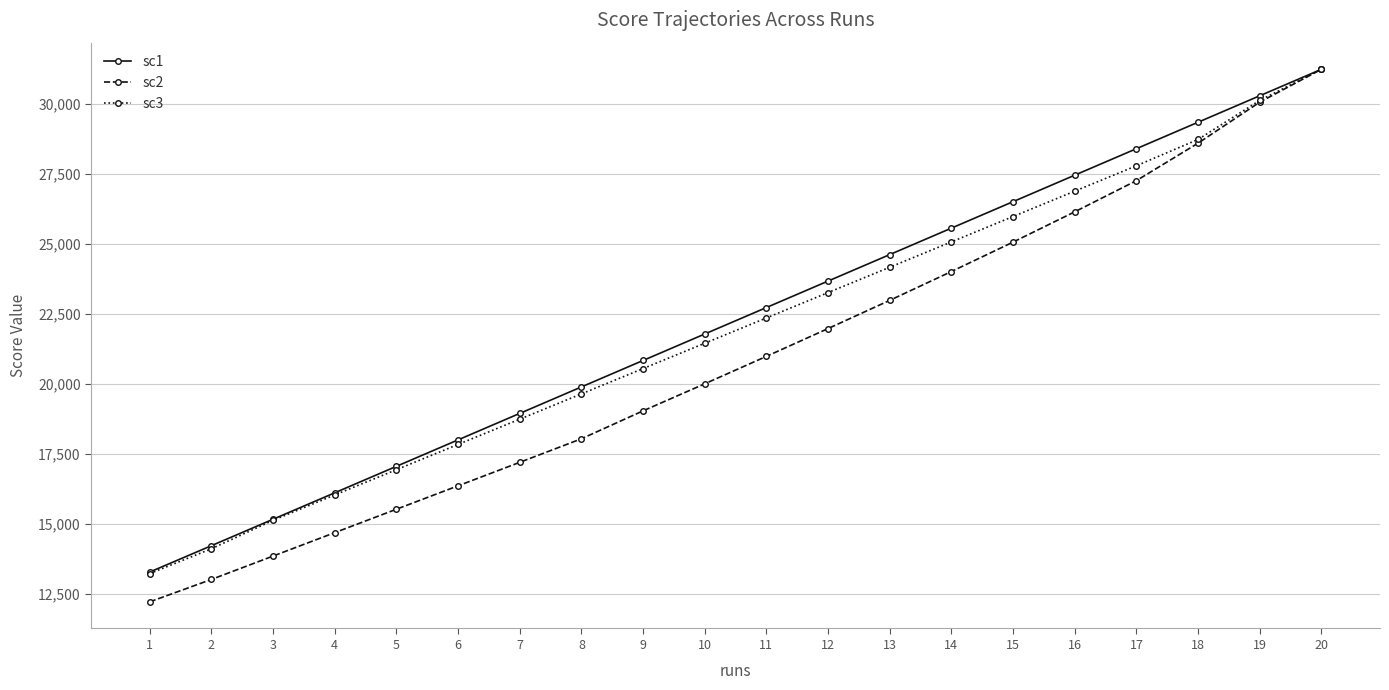

What is the average value of the sc2 series?

20915